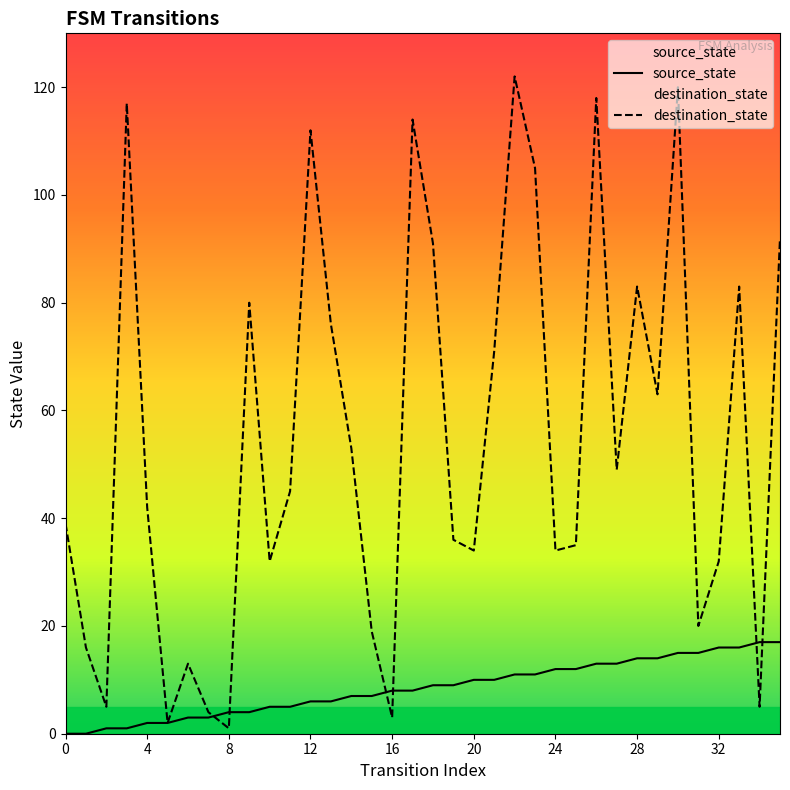

How many categories are shown in the chart?

36